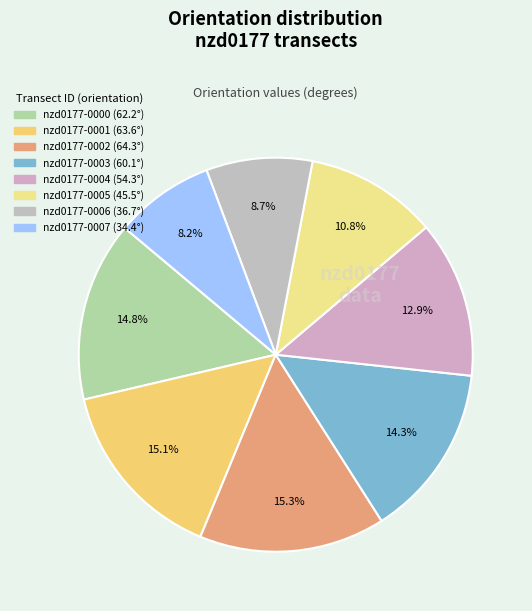

To the nearest percent, what is the difference between the largest and smallest slice percentages?

7%